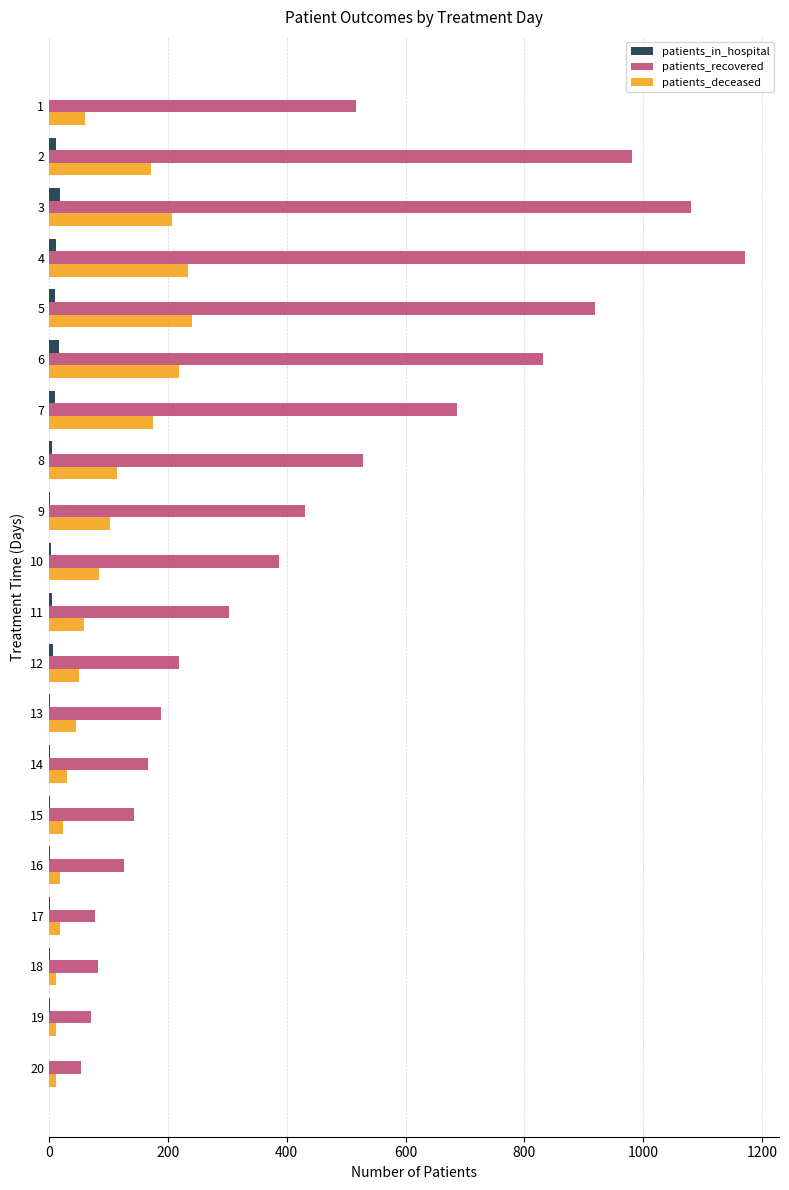

Which series has the largest total across all categories?

patients_recovered